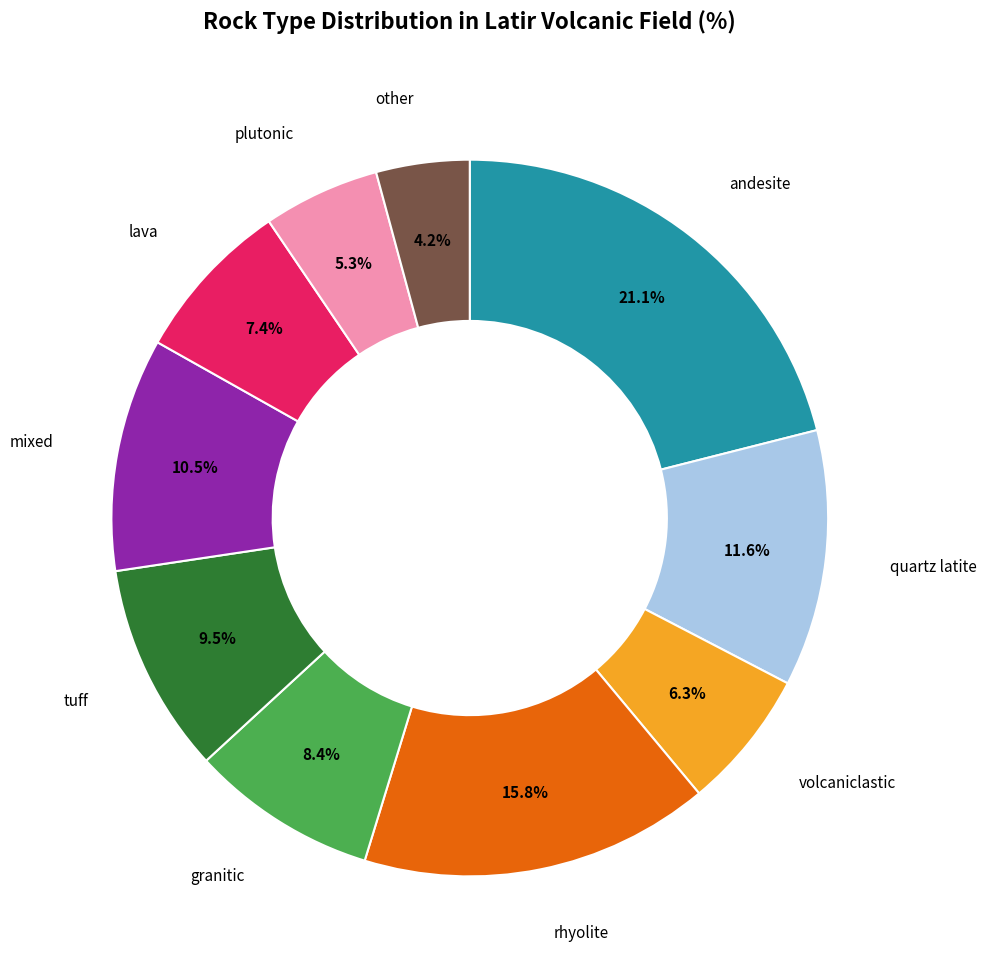

Does any single category account for the majority?

No